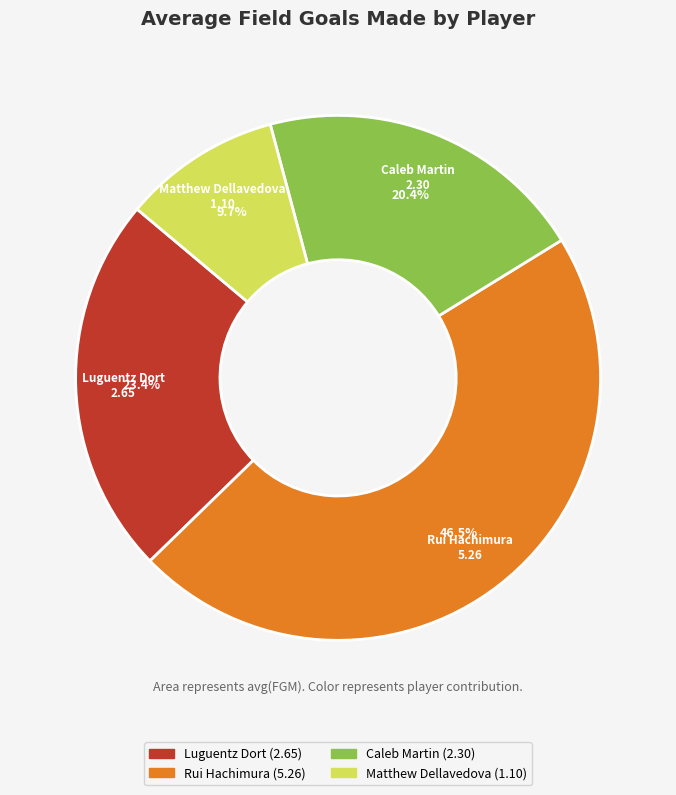

Does Matthew Dellavedova represent more than half of the total?

No